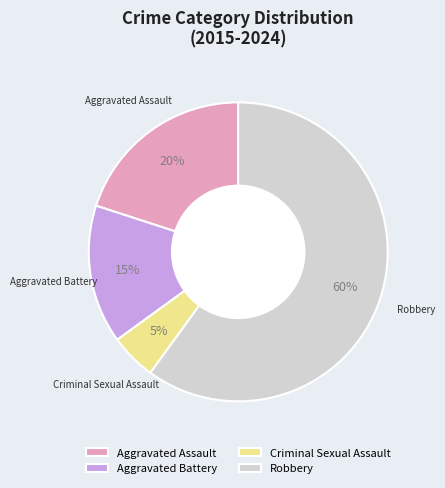

To the nearest percent, what is the combined percentage of Aggravated Battery and Aggravated Assault?

35%